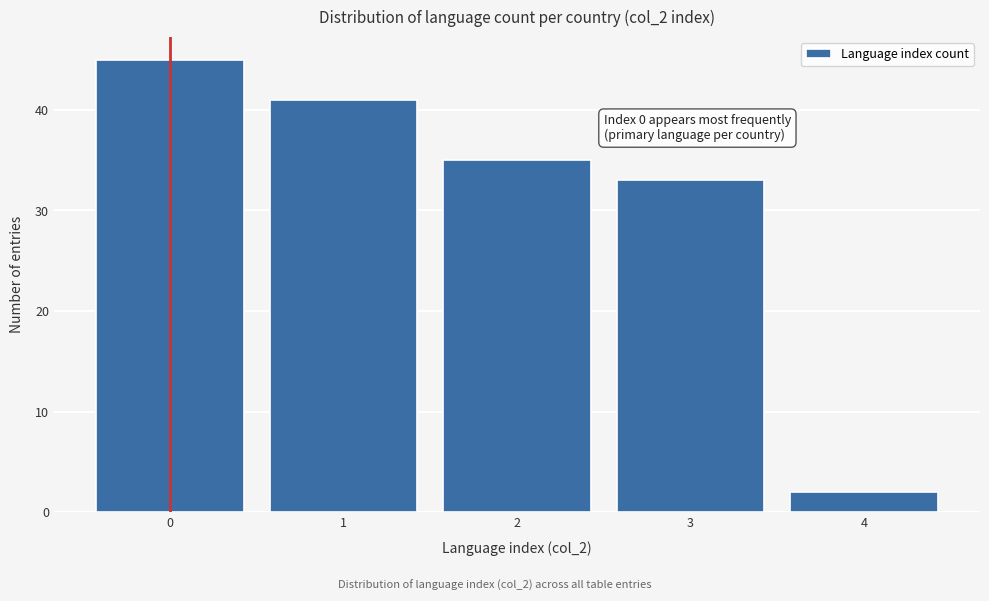

Reading left to right, list all the values displayed in this chart.

45	41	35	33	2